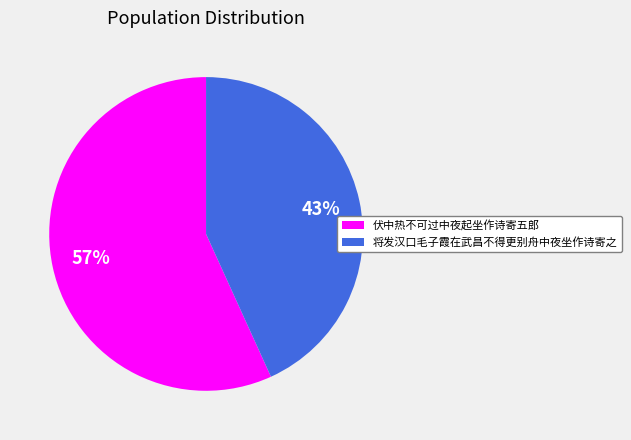

Which category has the biggest portion of the pie?

伏中热不可过中夜起坐作诗寄五郎